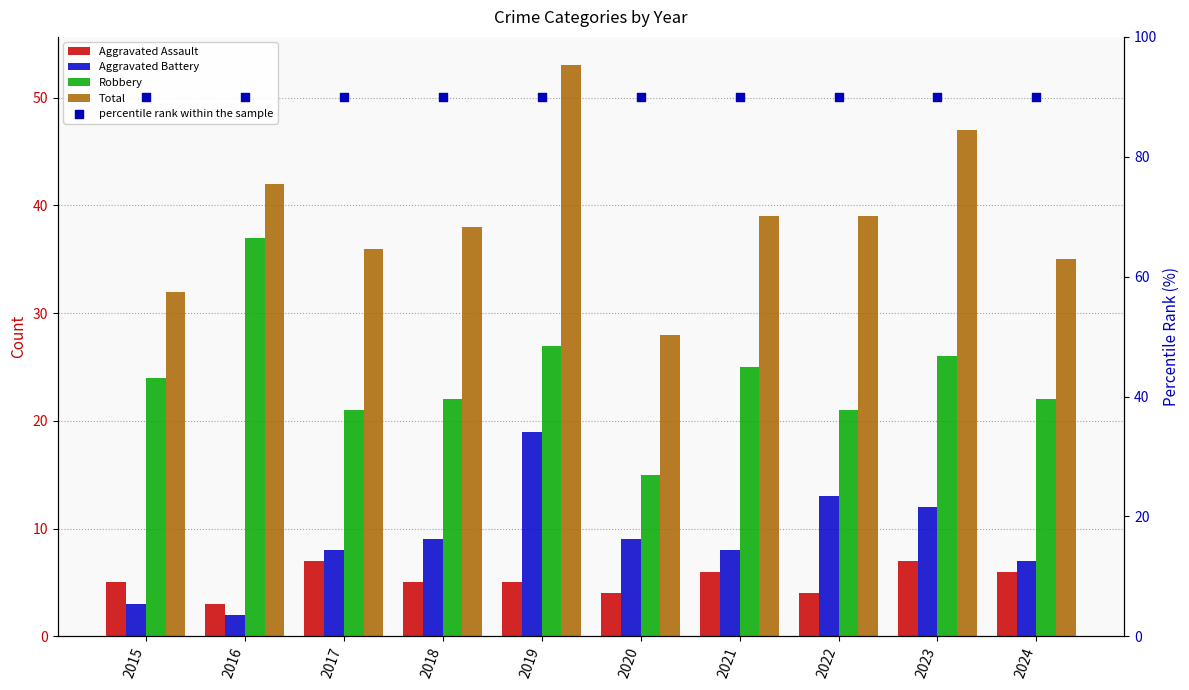

What are all the series names shown in the legend?

Aggravated Assault, Aggravated Battery, Robbery, Total, percentile rank within the sample